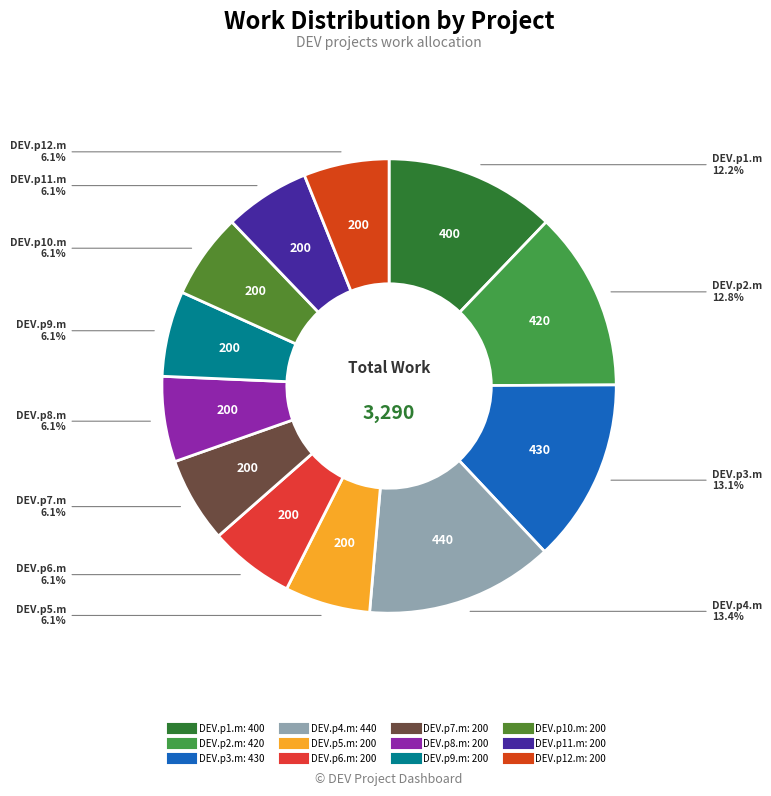

Approximately how many times larger is the value at DEV.p7.m compared to DEV.p4.m?

0.5